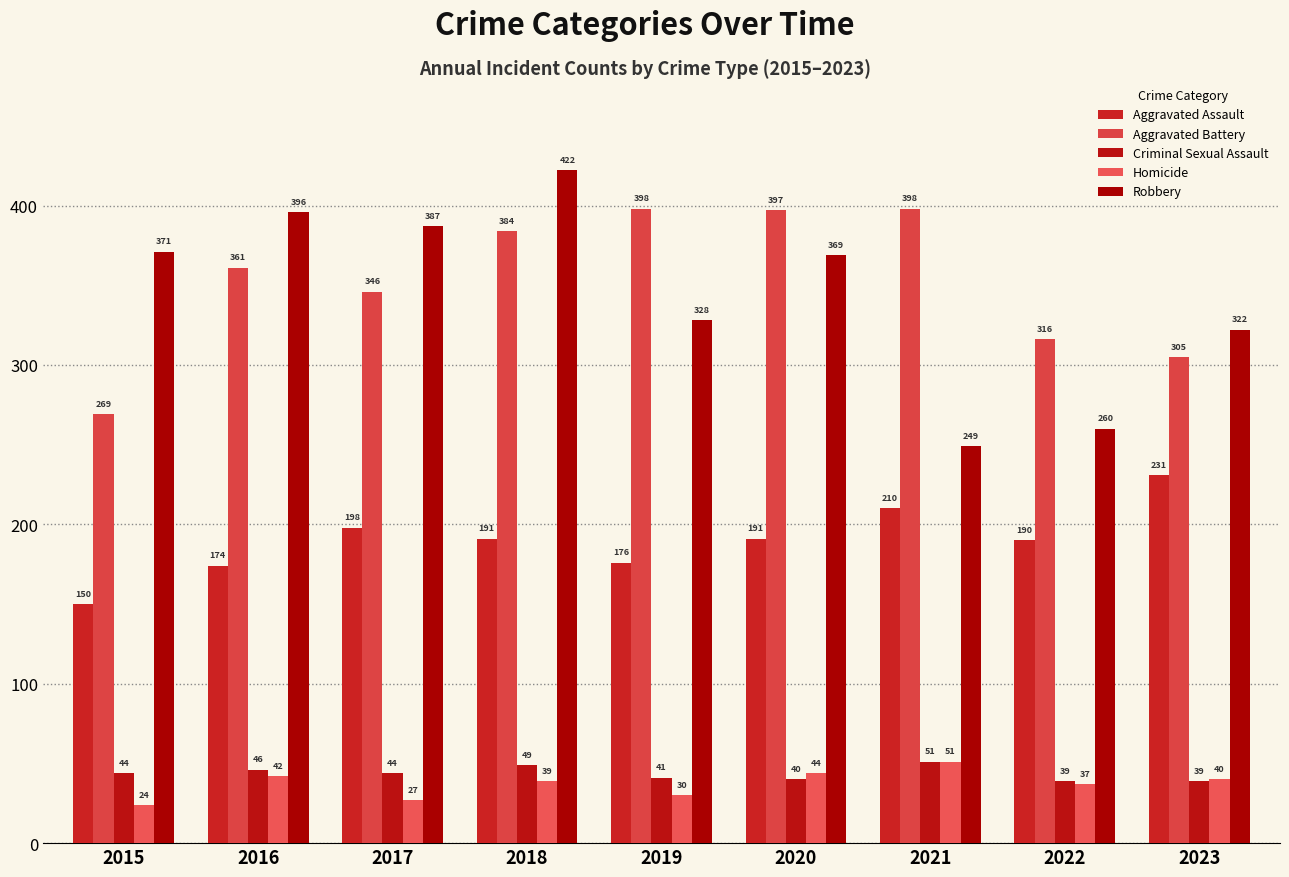

Between 2020 and 2023, which series saw the biggest shift?

Aggravated Battery